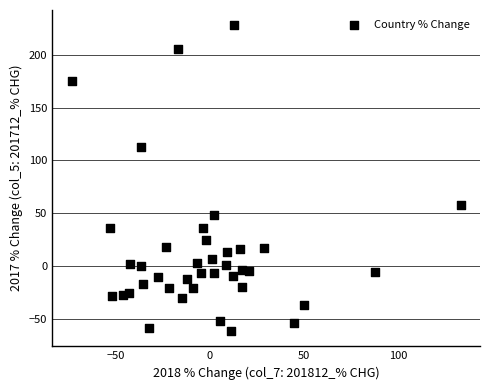

What is the range of Y values (max minus min)?

289.0